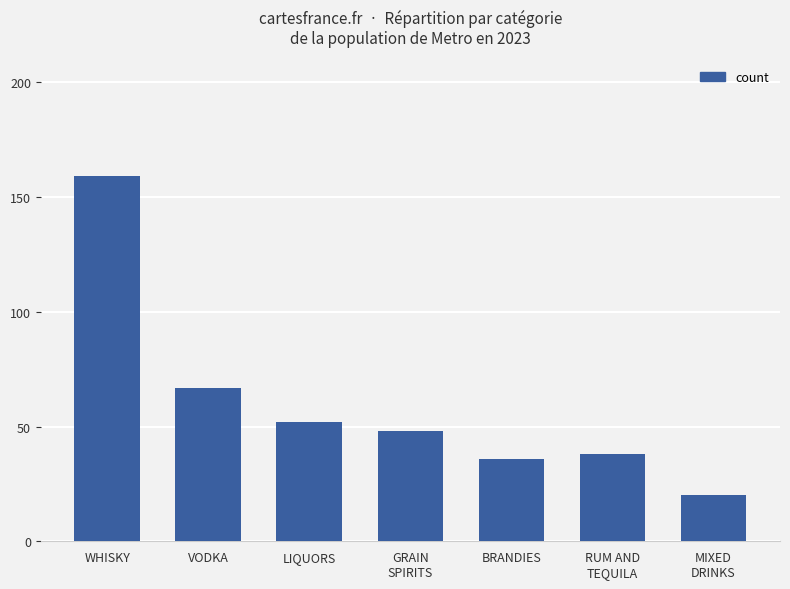

Reading left to right, what are all the values shown in this chart?

WHISKY=159	VODKA=67	LIQUORS=52	GRAIN
SPIRITS=48	BRANDIES=36	RUM AND
TEQUILA=38	MIXED
DRINKS=20